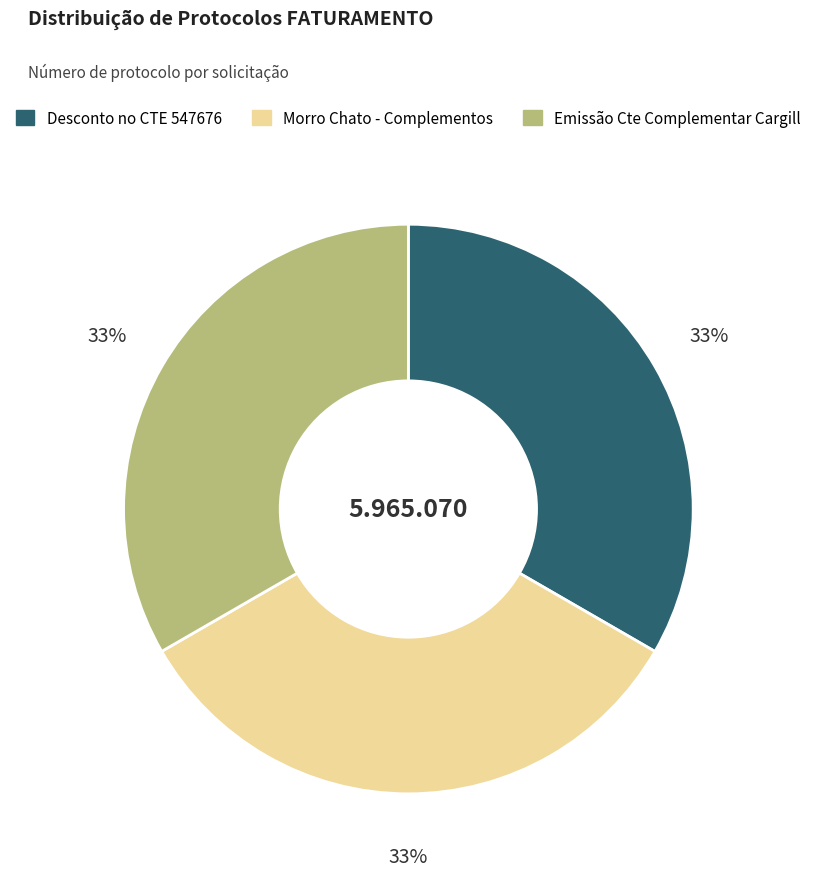

The Emissão Cte Complementar Cargill slice represents 48% of the pie. True or false?

False